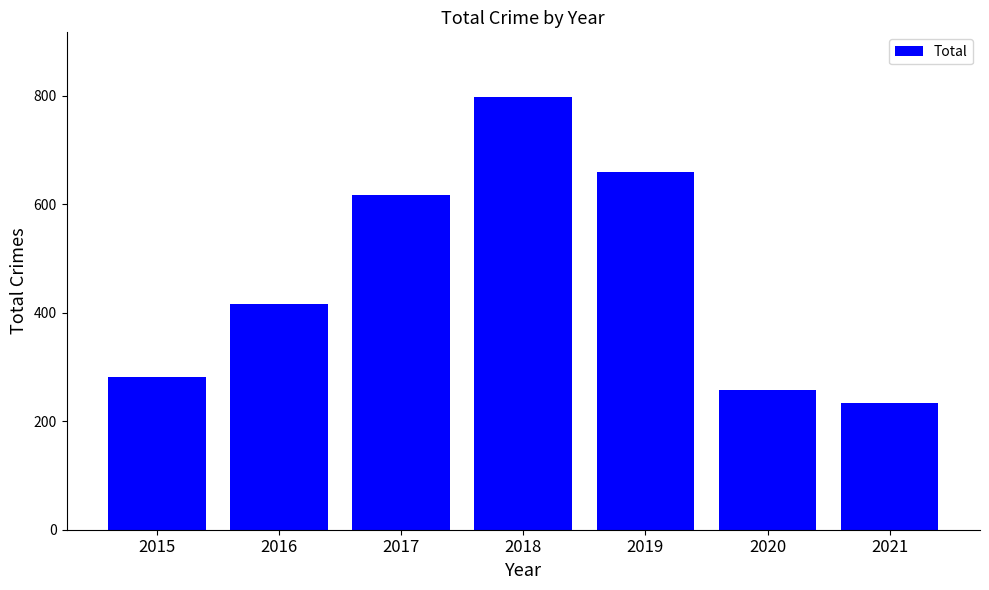

Rank the categories by value from lowest to highest.

2021, 2020, 2015, 2016, 2017, 2019, 2018